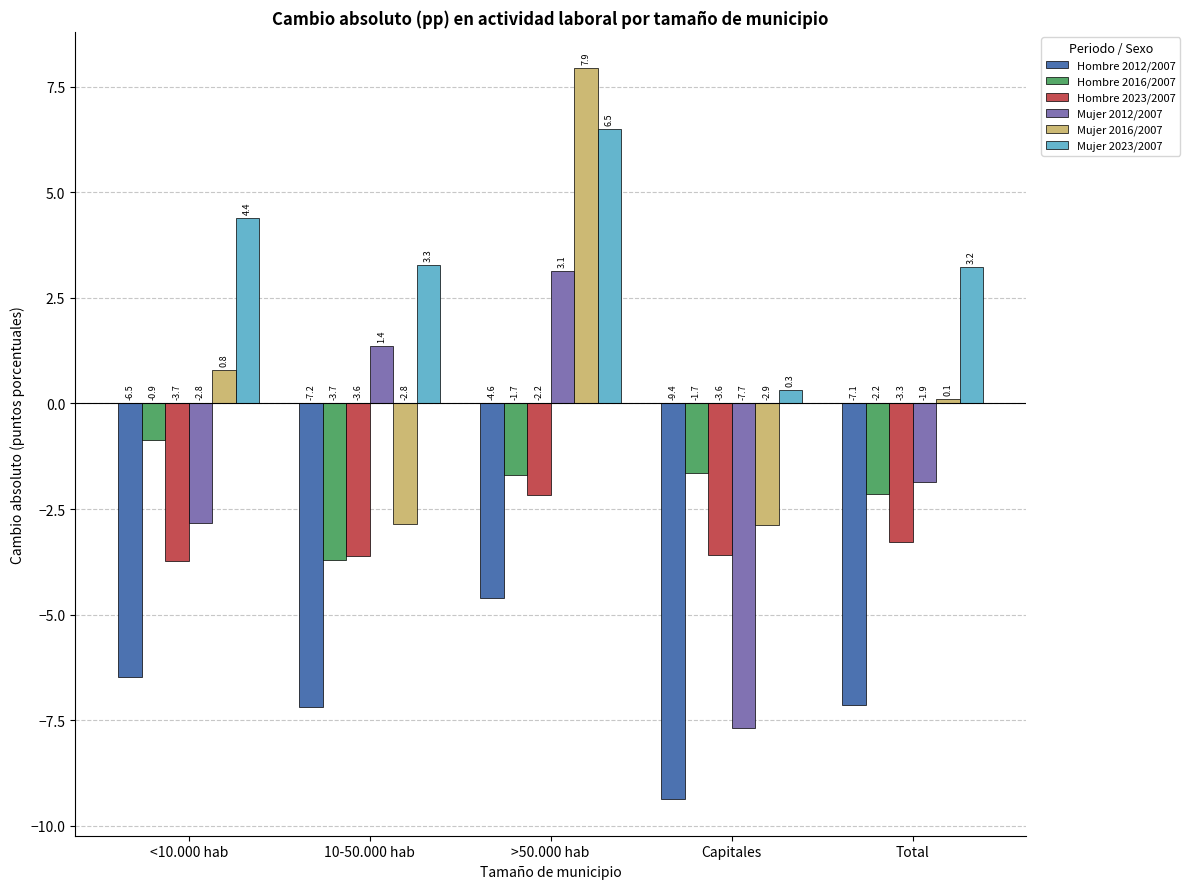

What is the difference between the Hombre 2012/2007 values at >50.000 hab and 10-50.000 hab?

2.6